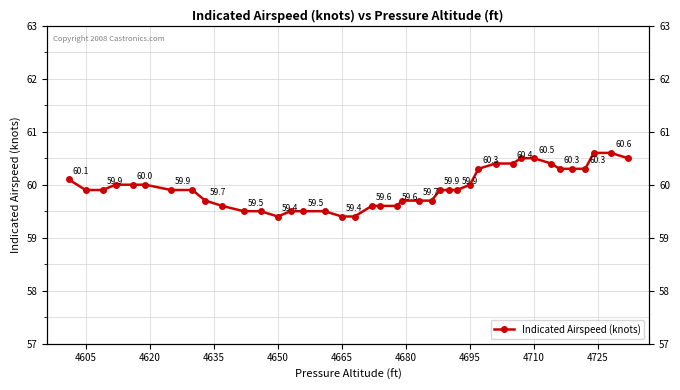

Is it true that the value at 38 is 92.4?

False